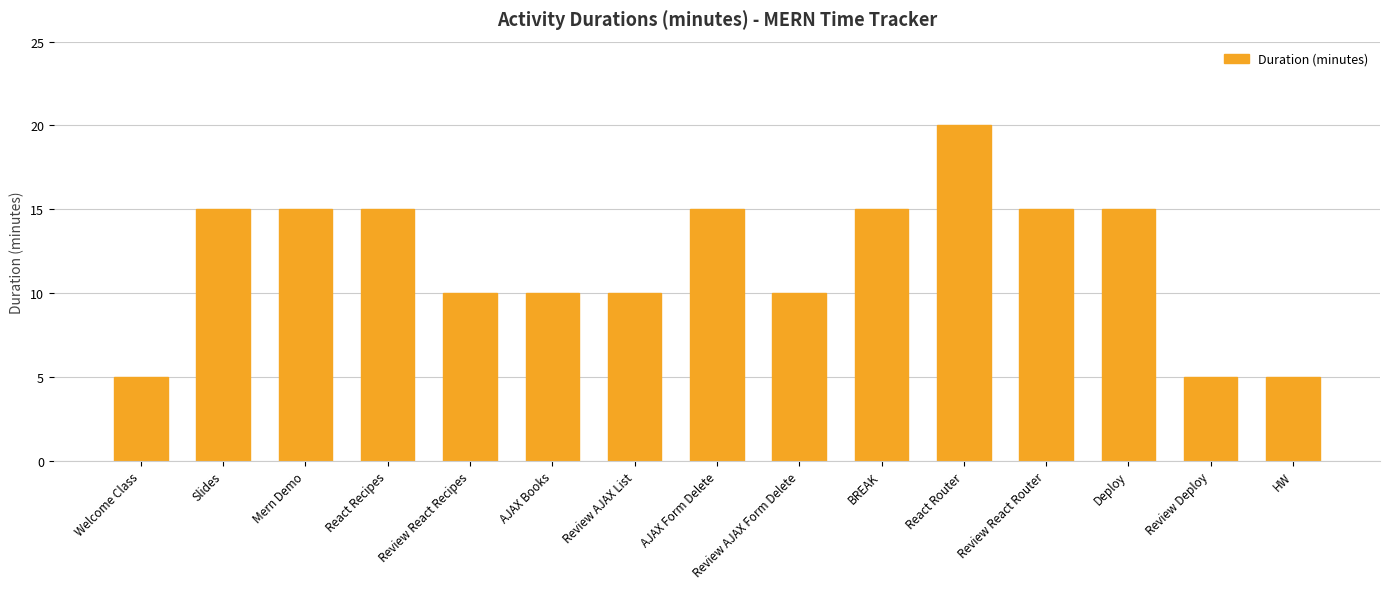

How many data points does each series have?

15